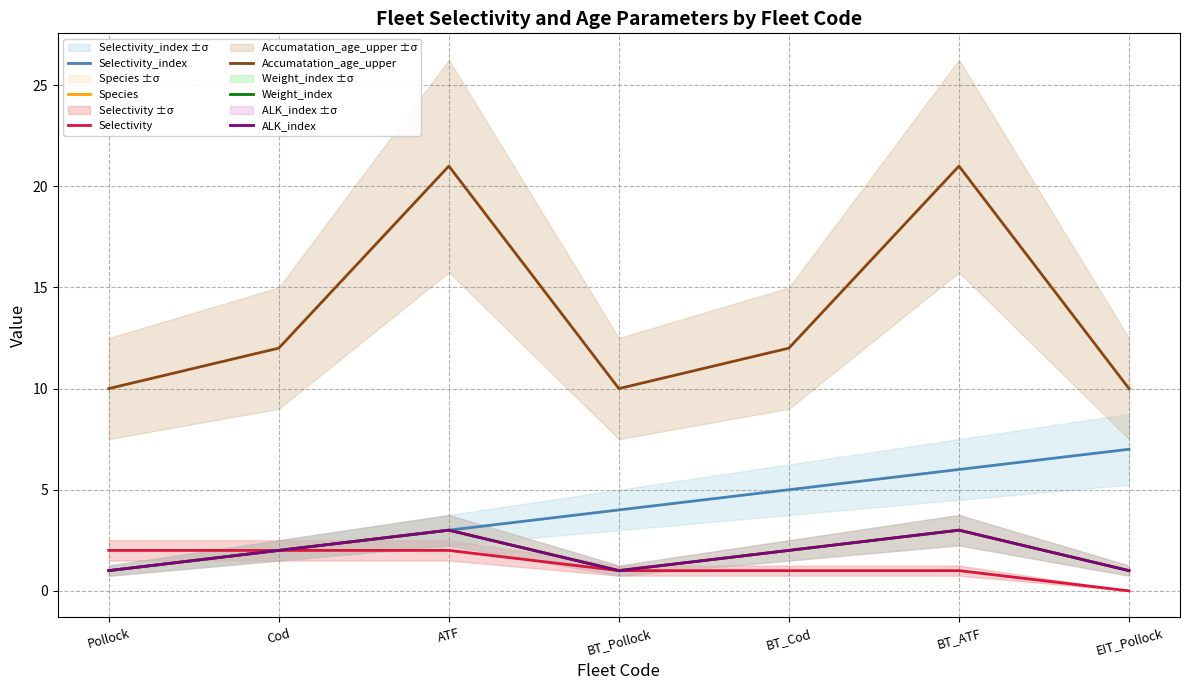

The Accumatation_age_upper series shows 12 at BT_Cod. True or false?

True